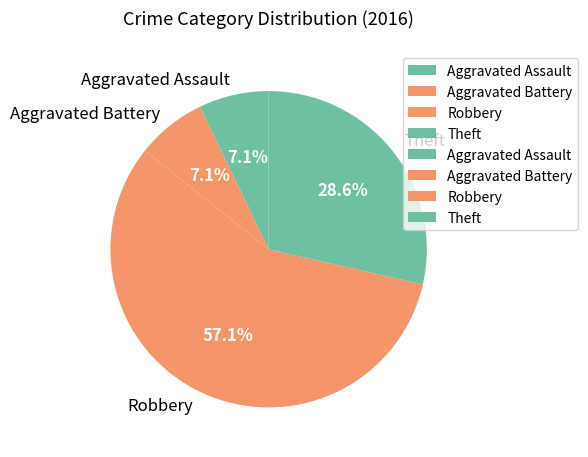

How many segments does this pie chart have?

4